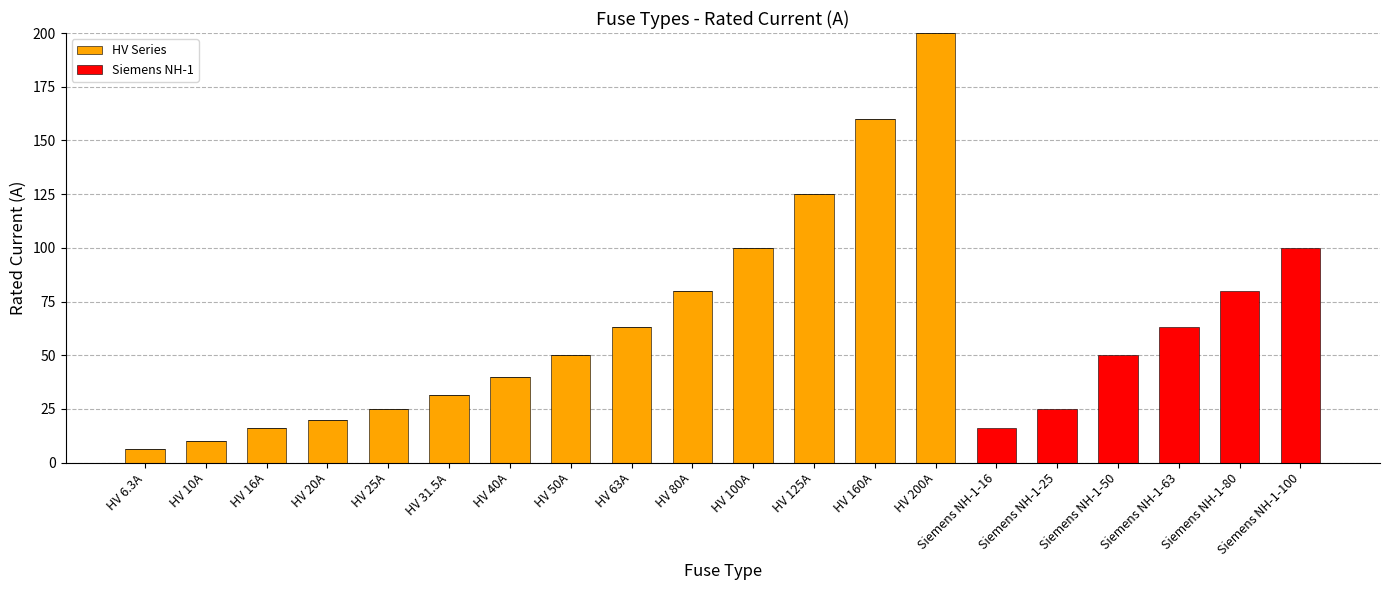

What is the total value across all series at HV 10A?

10.0